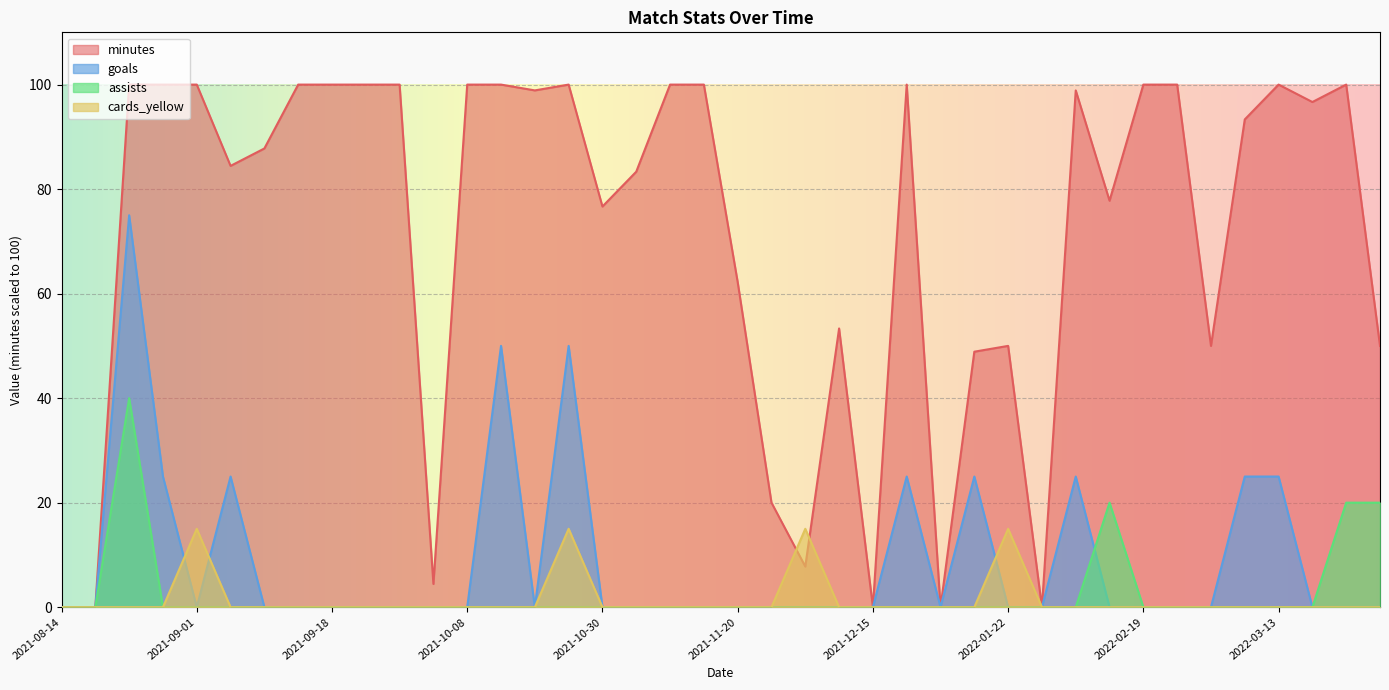

True or false: minutes has a value of 134.6 at 2022-02-09.

False